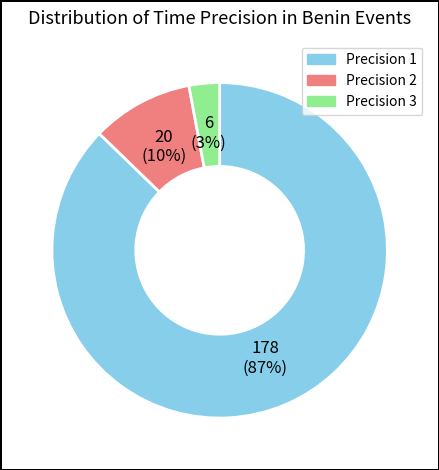

To the nearest percent, what is the difference between the largest and smallest slice percentages?

84%